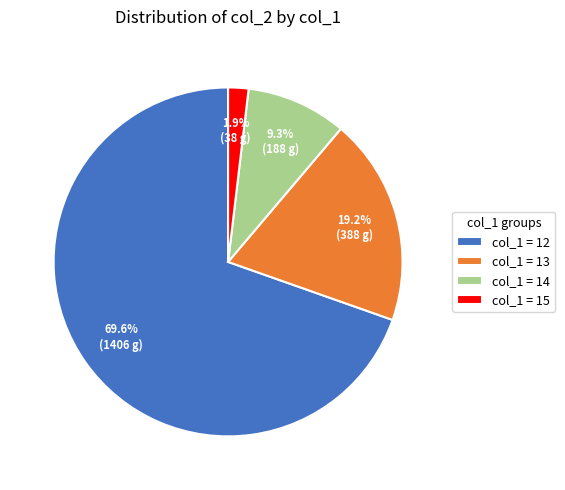

How many slices are in this pie chart?

4